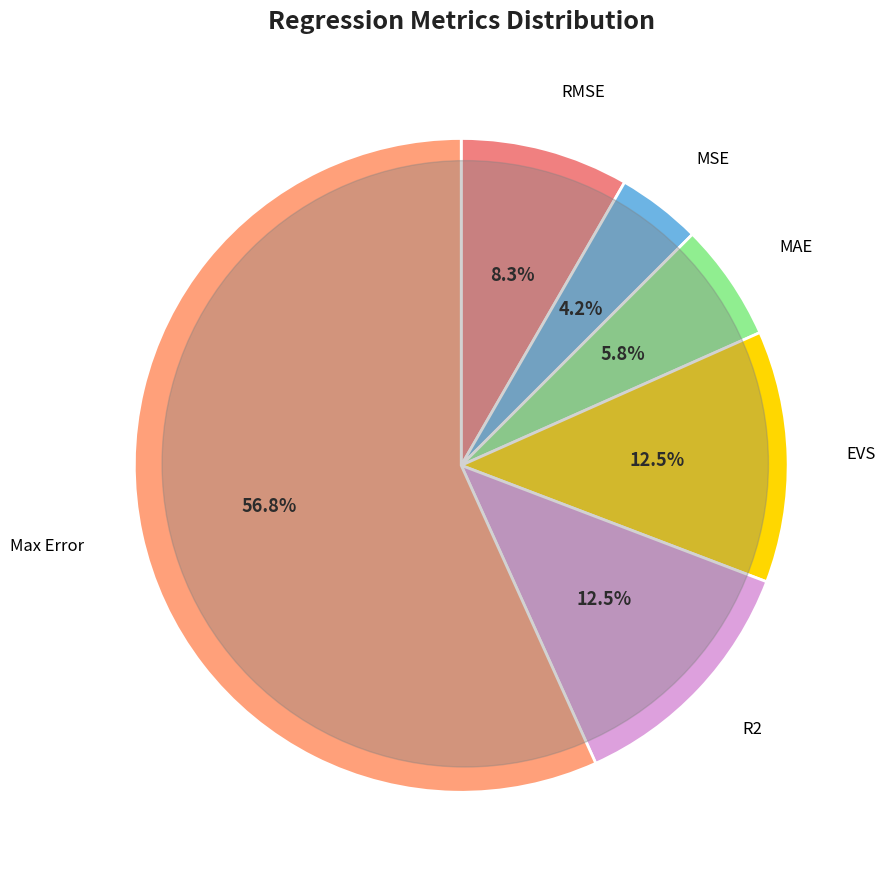

How many segments does this pie chart have?

6